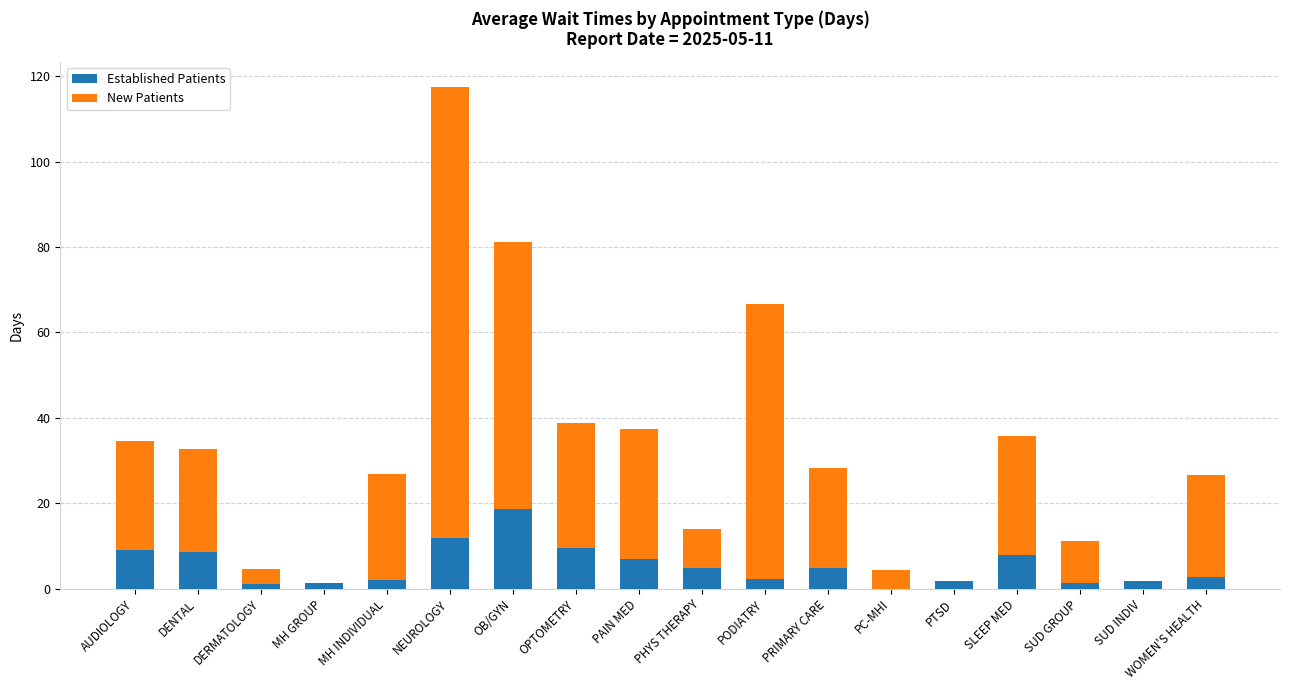

Are the bars grouped side by side (vs. stacked)?

No